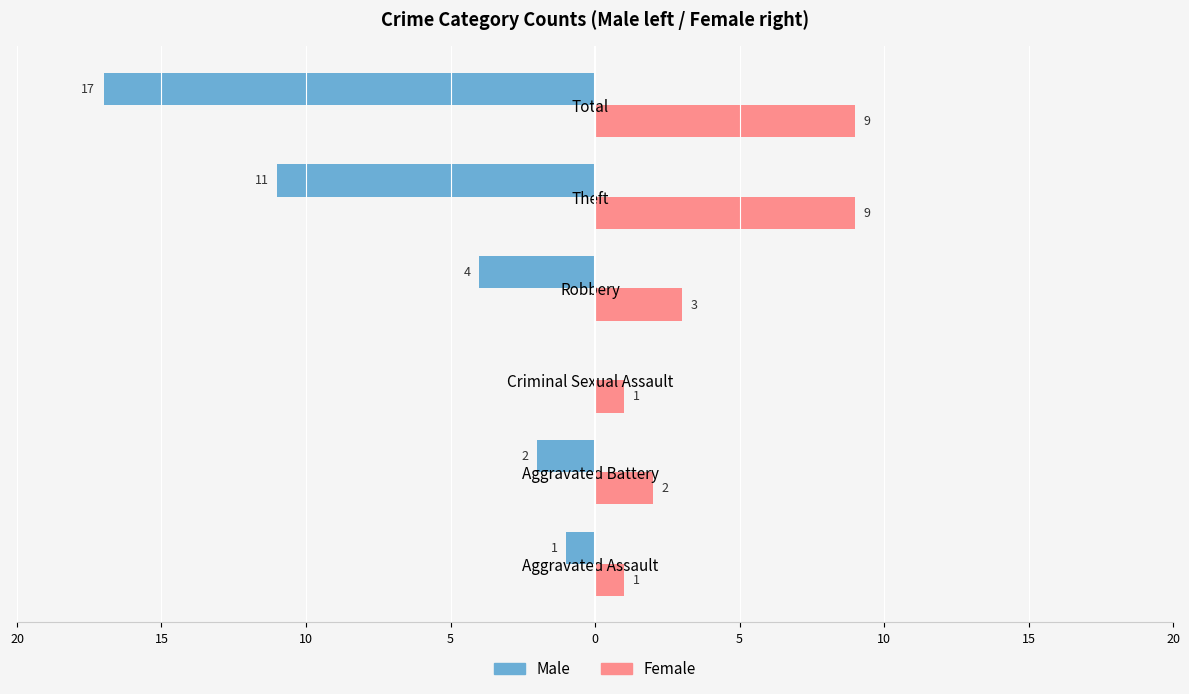

What are all the series names shown in the legend?

Male, Female